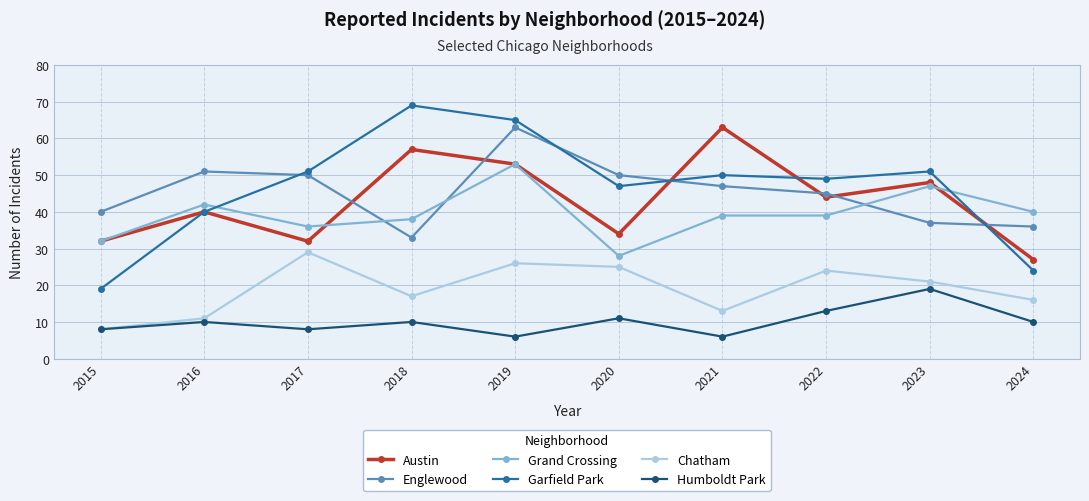

Which series has the widest spread of values?

Garfield Park